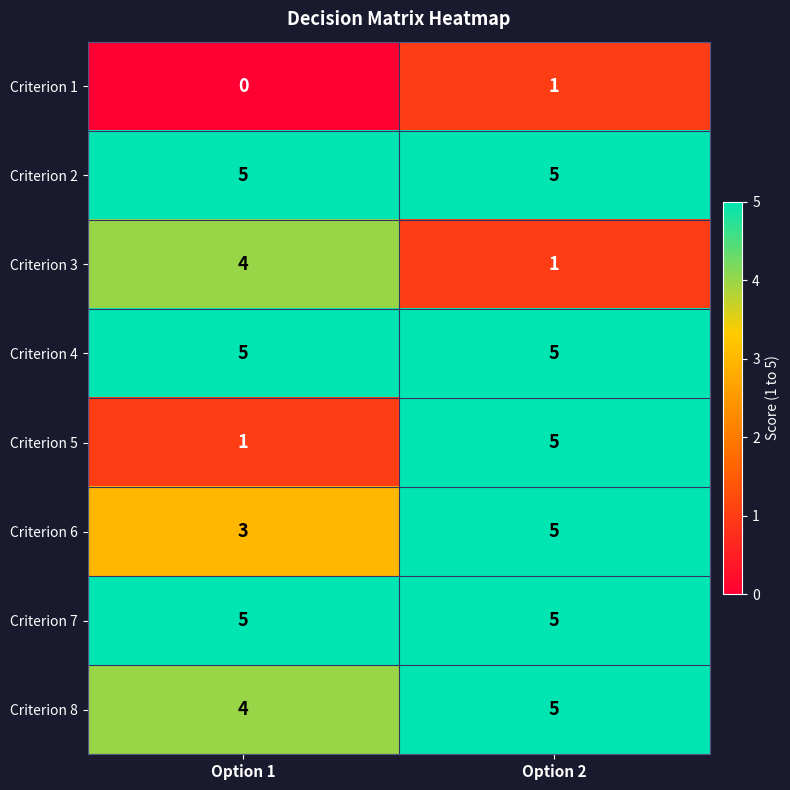

Which series changed the most between Option 1 and Option 2?

Criterion 5